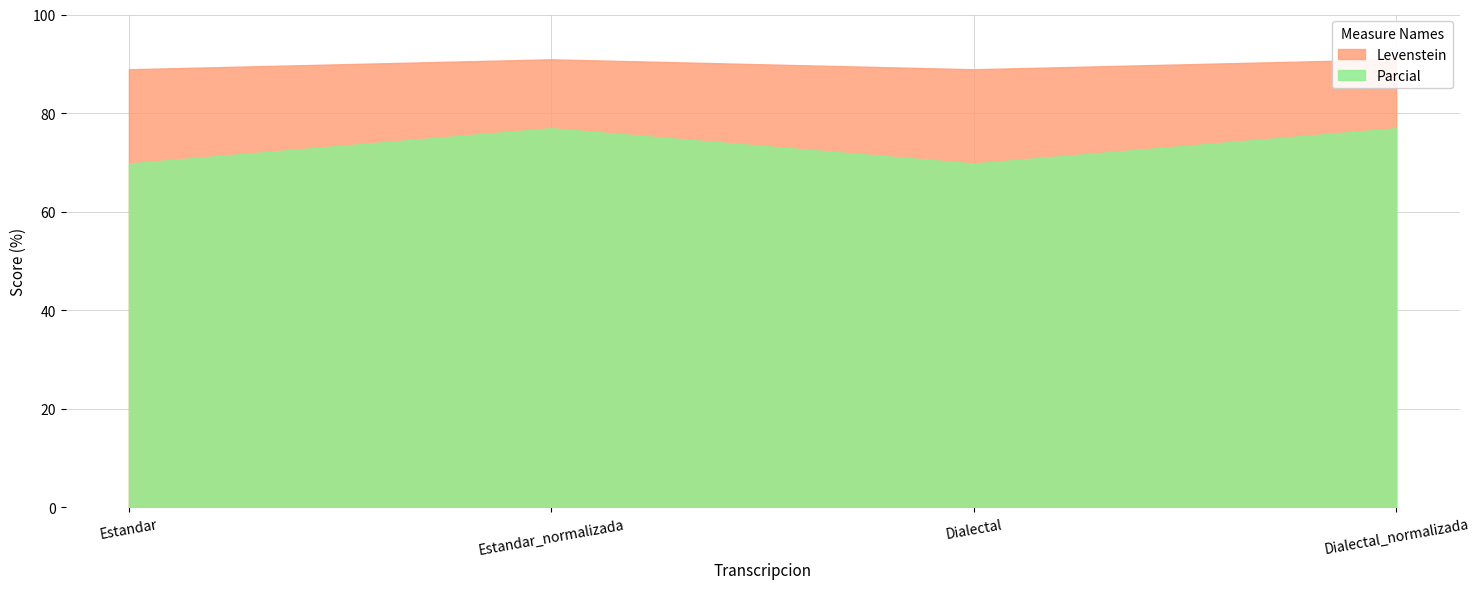

Is the value of Levenstein at Estandar greater than the value of Parcial at Dialectal_normalizada?

No